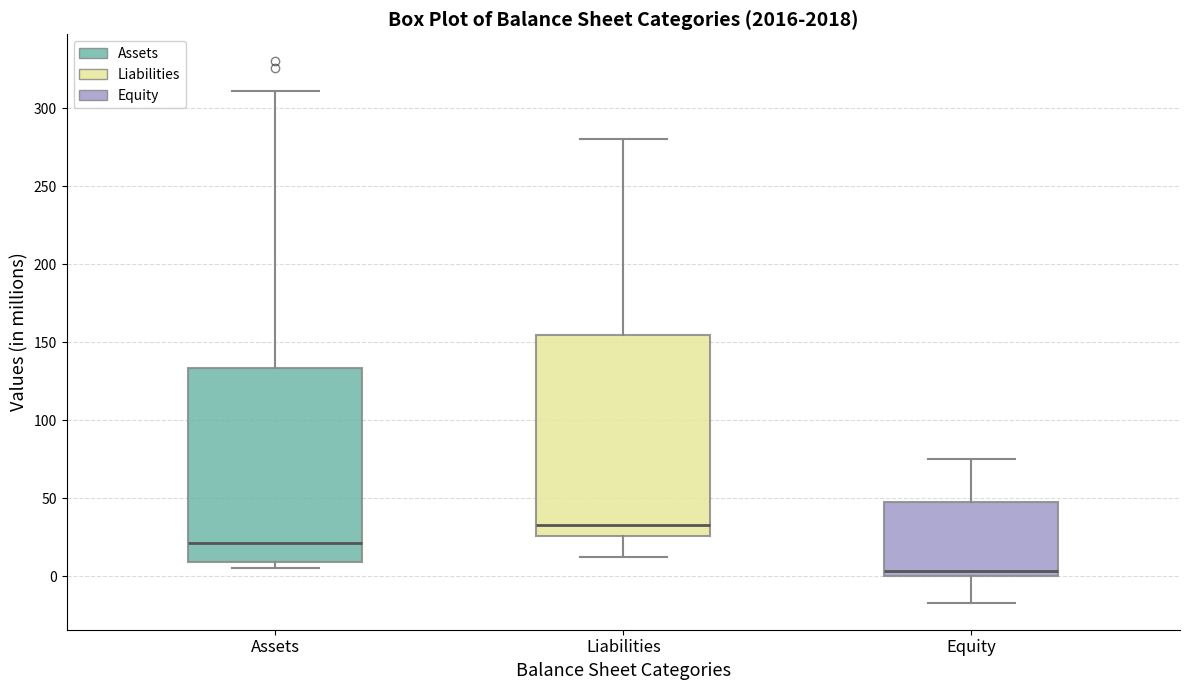

Which box has the lowest median line?

Equity